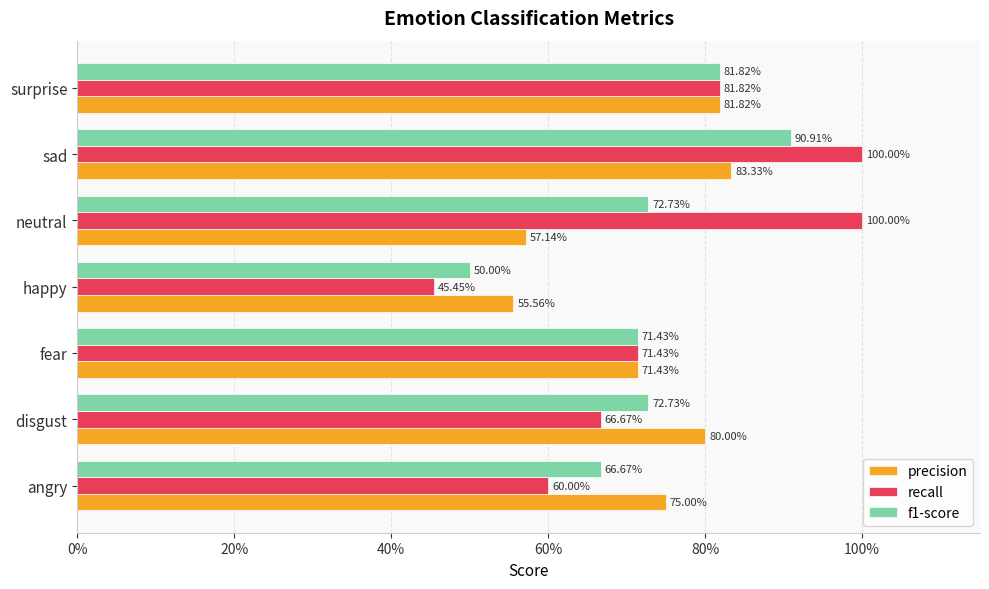

What is the highest value of the precision series?

0.8